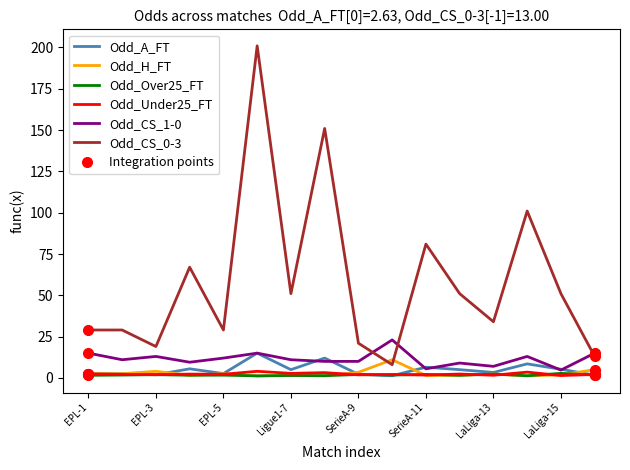

Is this an area chart (filled region under the line)?

No